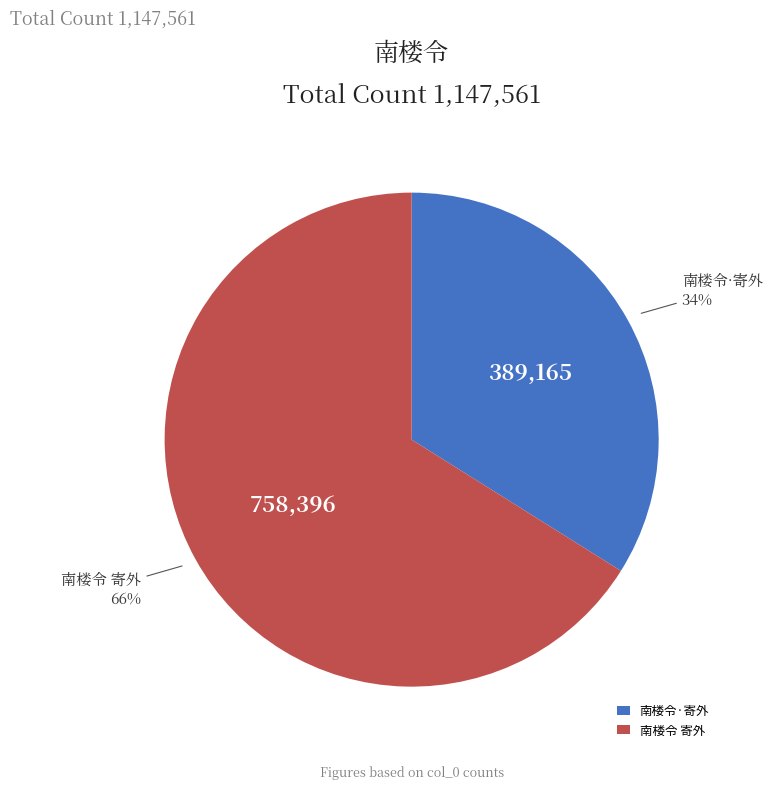

Is it true that 南楼令 寄外 is 80% of the pie?

False